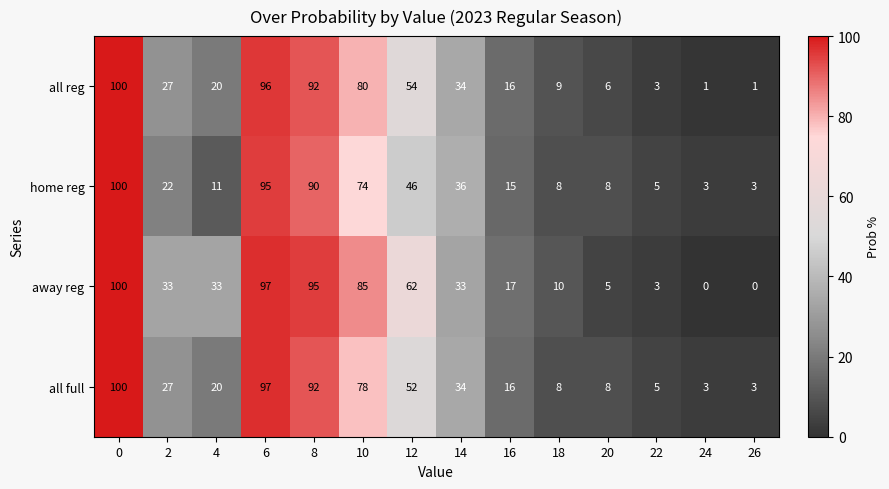

What is the maximum value for home reg?

100